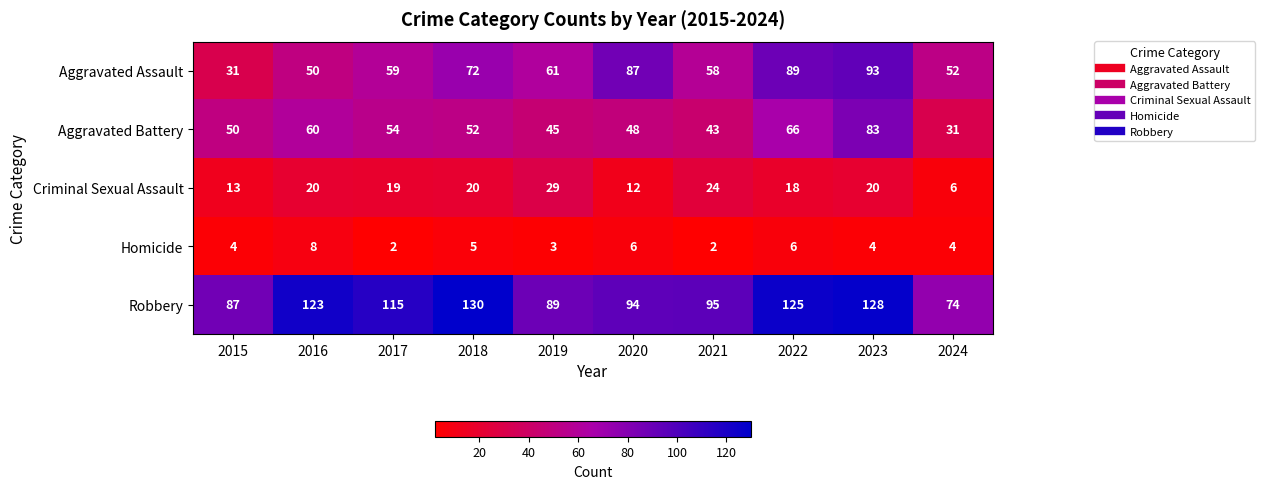

True or false: Robbery has a value of 87 at 2015.

True